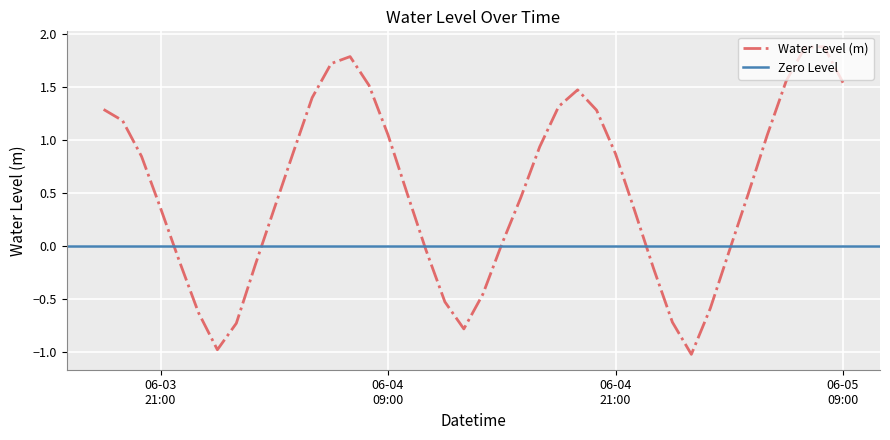

What is the sum of the values at 2024-06-04 12:00:00 and 2024-06-04 03:00:00?

-0.2